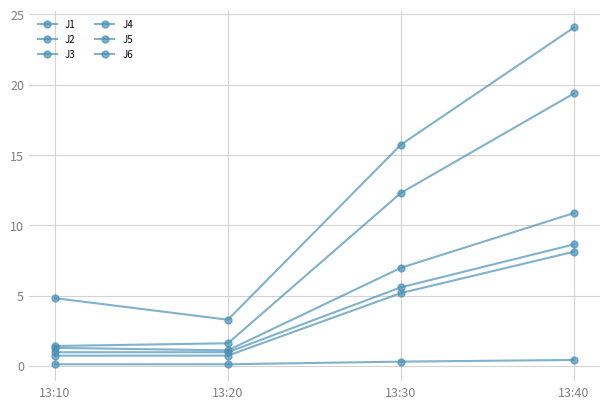

Where is the first local minimum for J3?

13:20